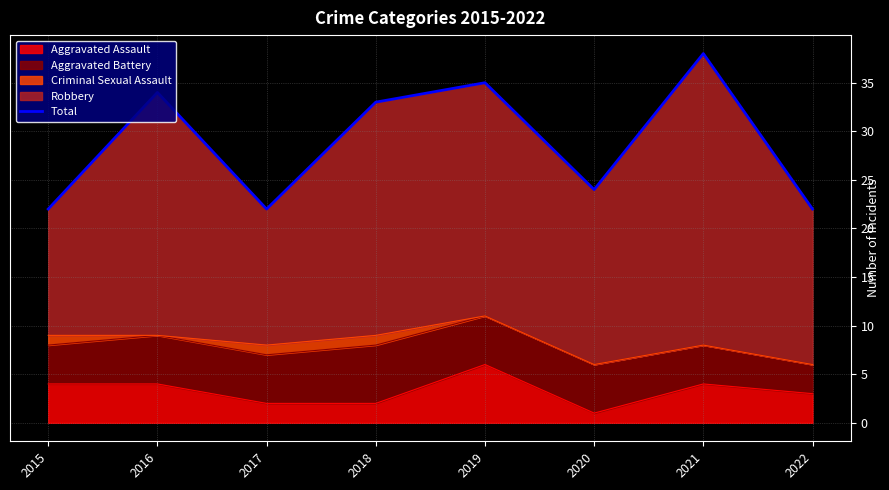

True or false: the data shows 58 at 2016.

False